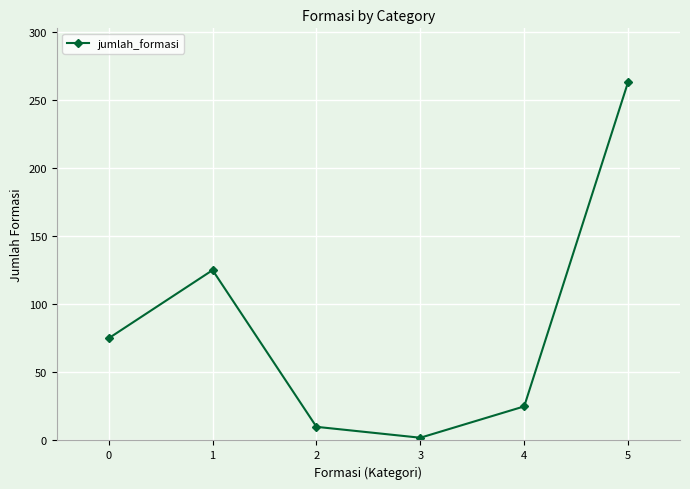

Count the number of categories in the chart.

6